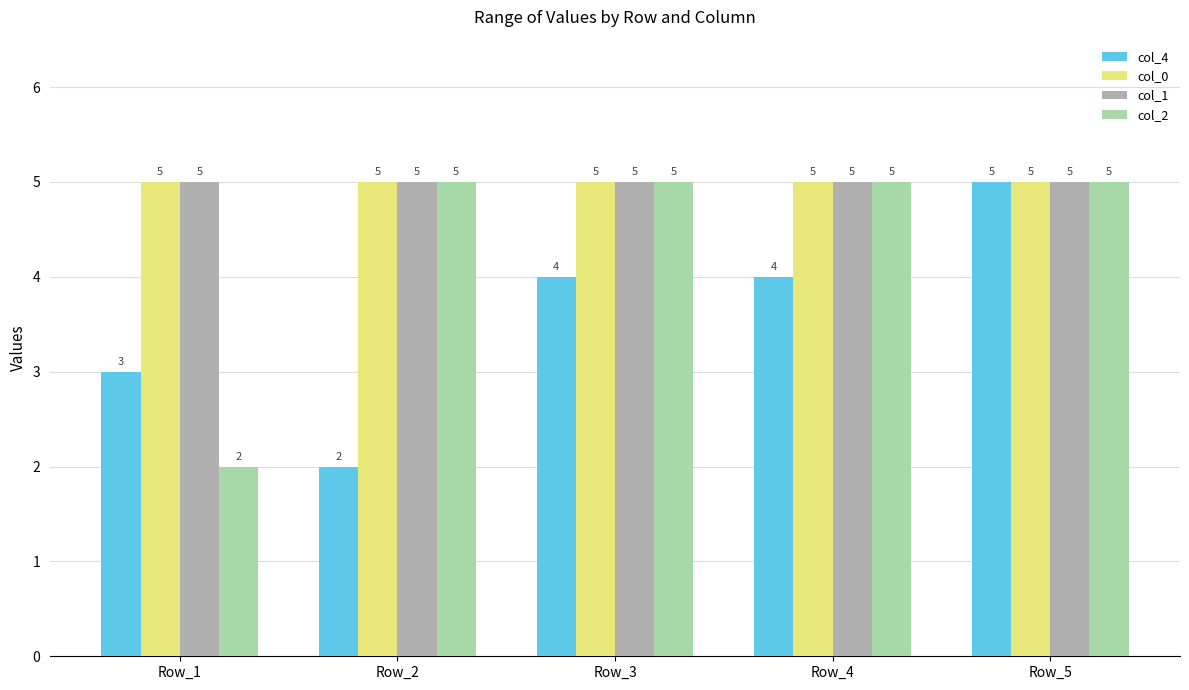

What is the value of the col_2 bar at the 2nd from the left?

5